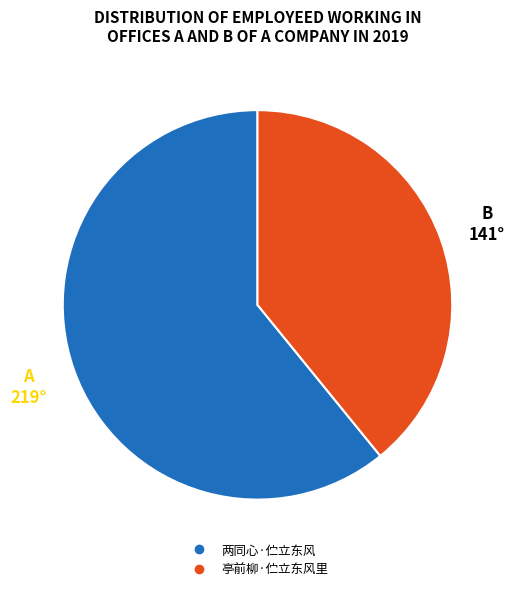

Approximately how many times larger is the value at 亭前柳·伫立东风里 compared to 两同心·伫立东风?

0.6